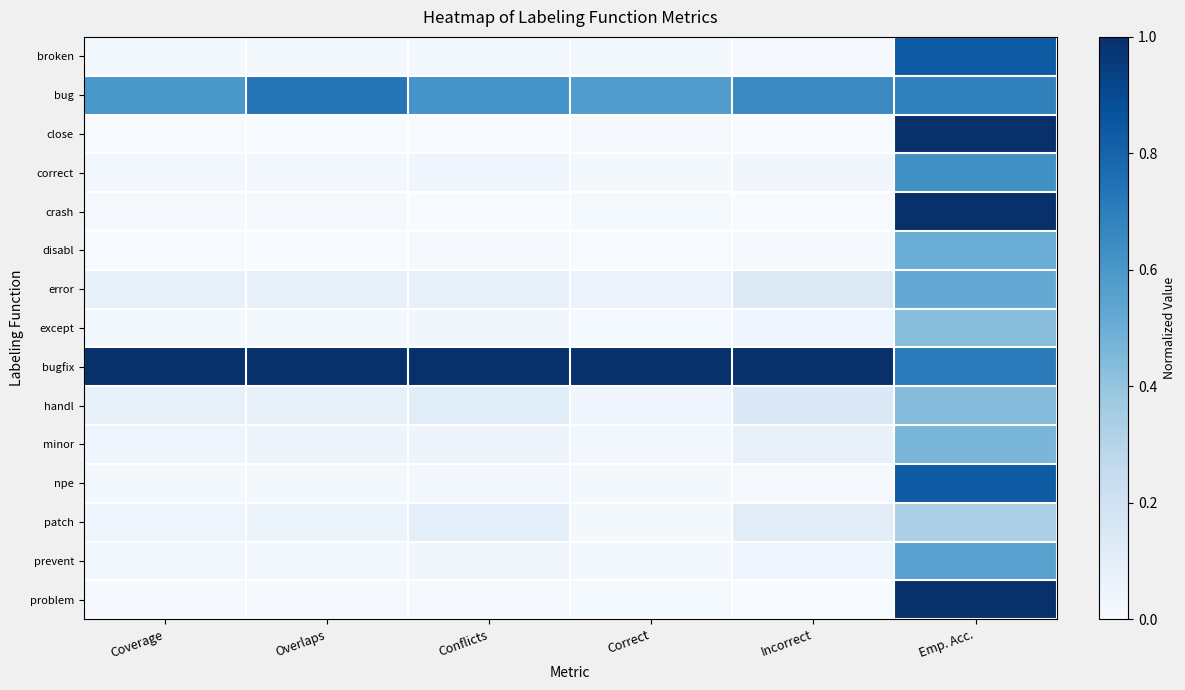

List the series in order of their peak value, lowest first.

patch, except, handl, minor, disabl, error, prevent, correct, bug, broken, npe, close, crash, bugfix, problem